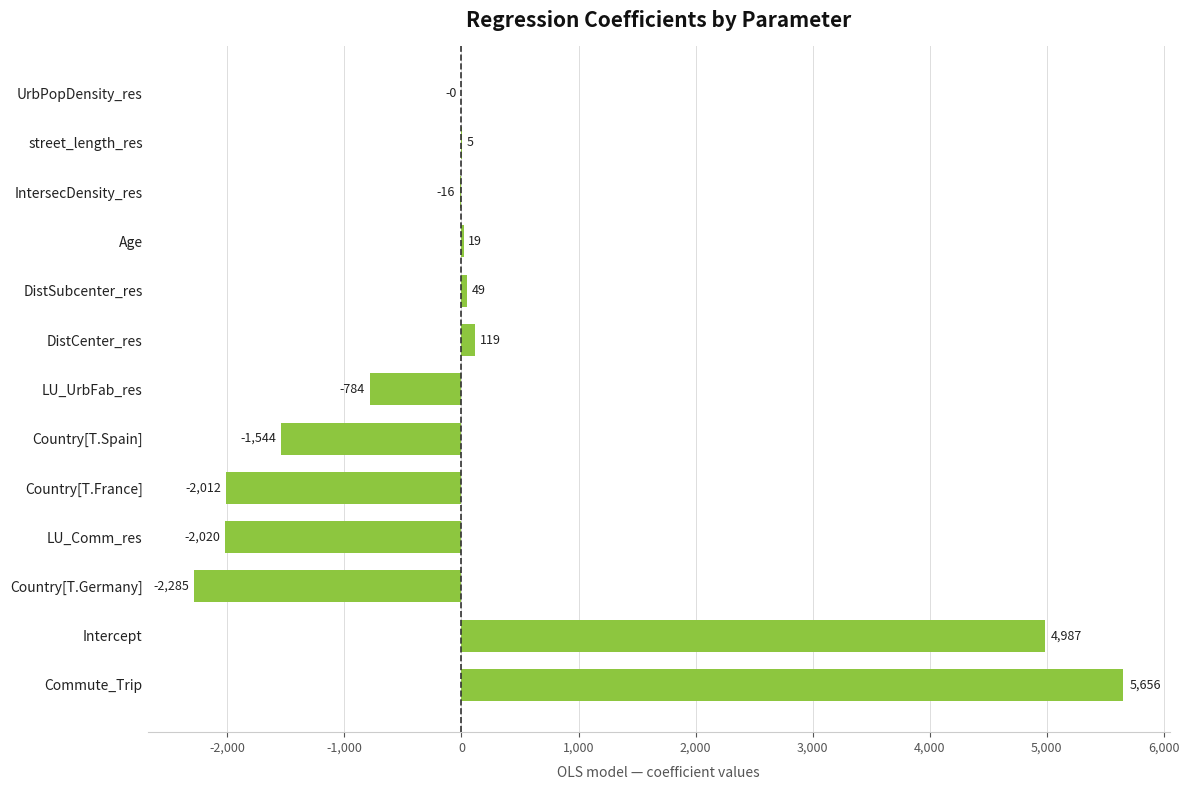

How many data points are above 0?

6